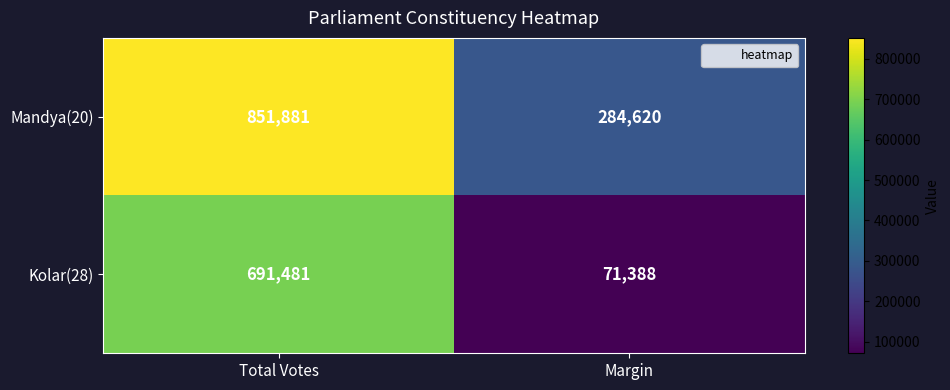

What is the difference between the maximum and minimum values in the Kolar(28) series?

620093